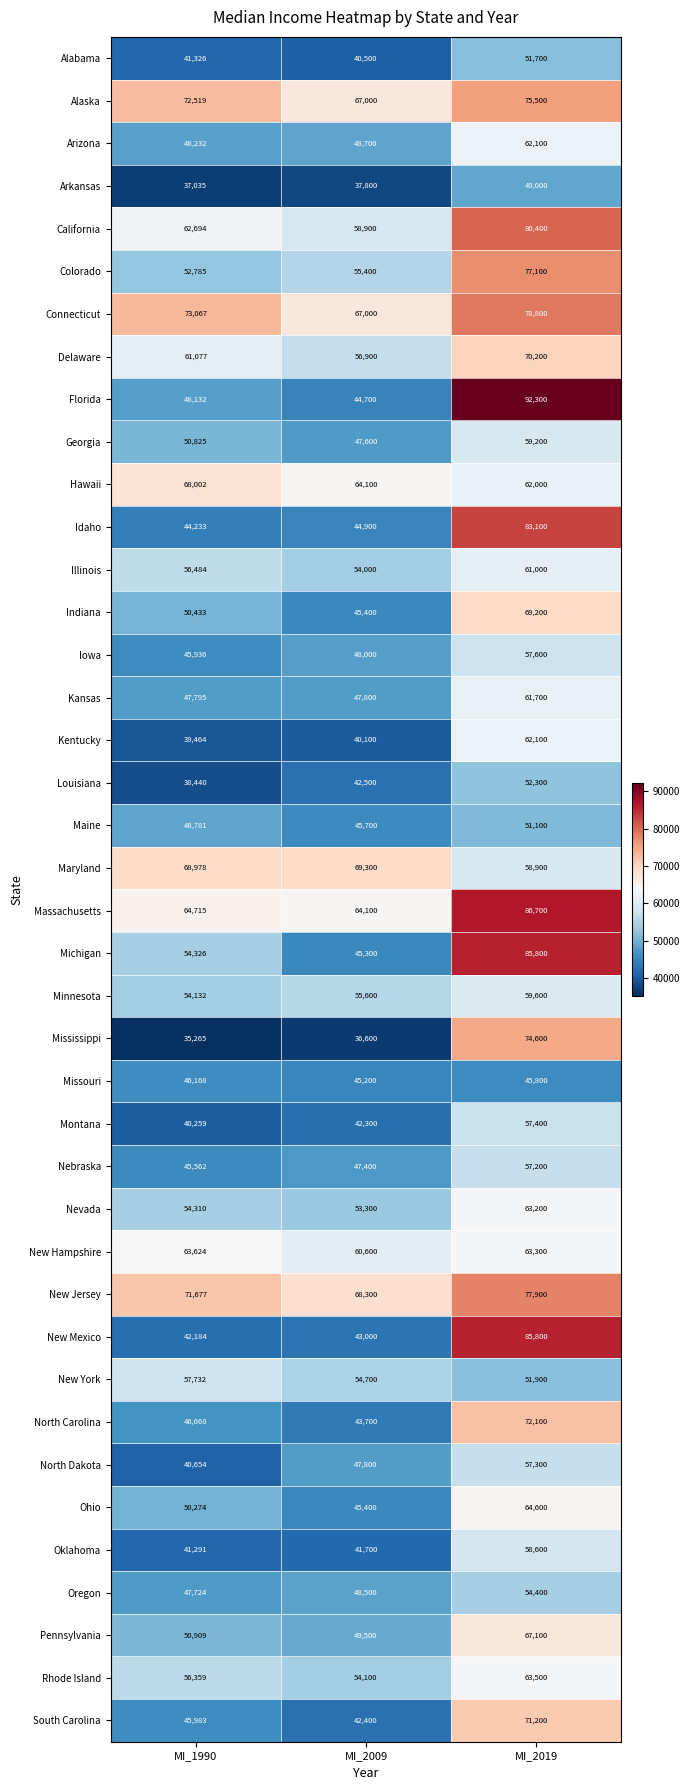

Count the Nebraska values in the range 45562 to 57200.

3